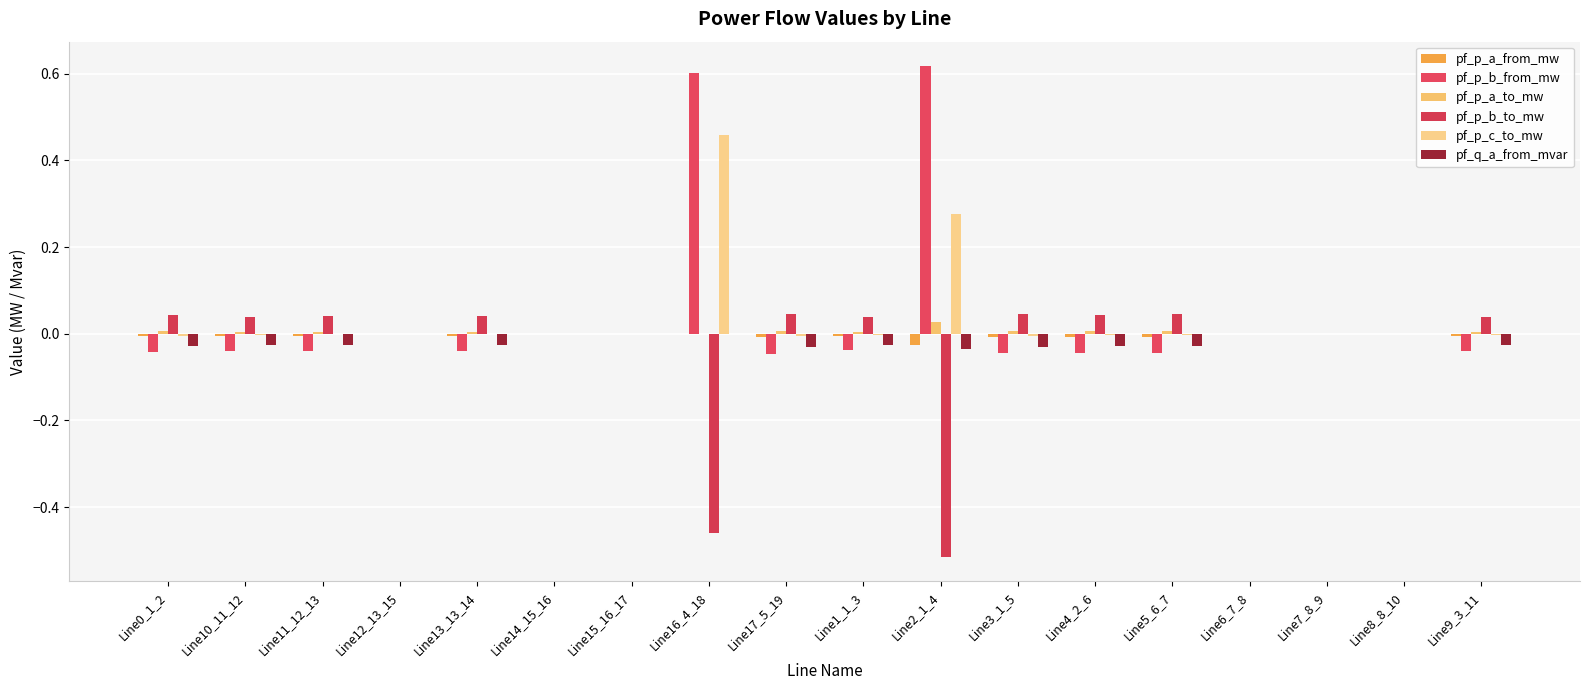

What is the label of the 16th bar from the right?

Line11_12_13